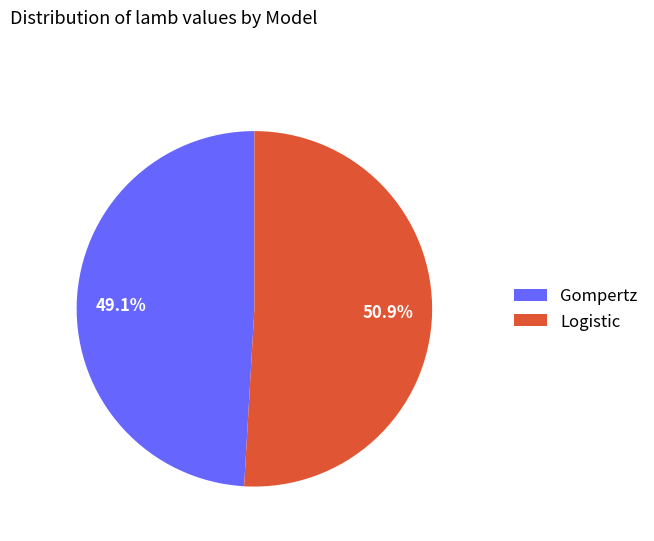

Rank the categories by value from lowest to highest.

Gompertz, Logistic